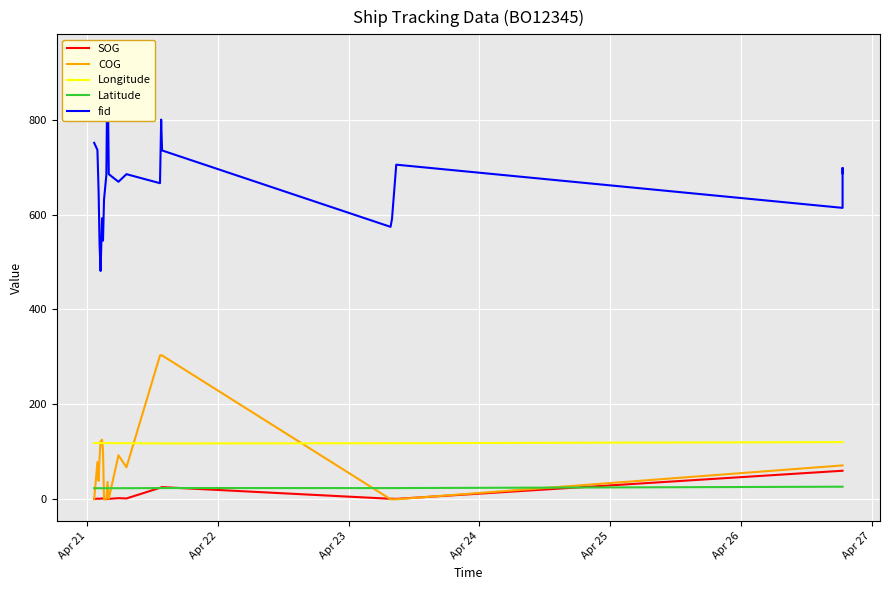

True or false: Latitude has more than 2 points higher than both neighbors.

False